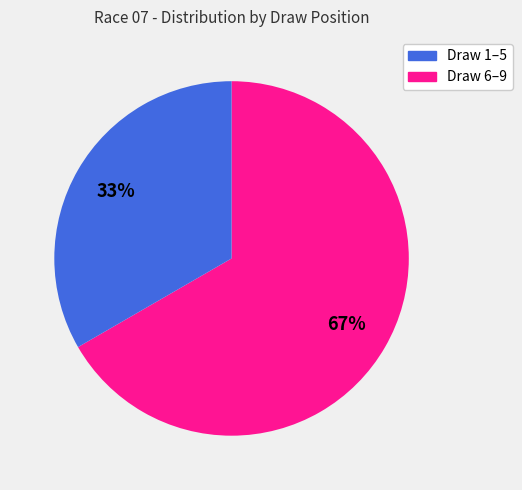

To the nearest percent, what is the average slice percentage?

50%